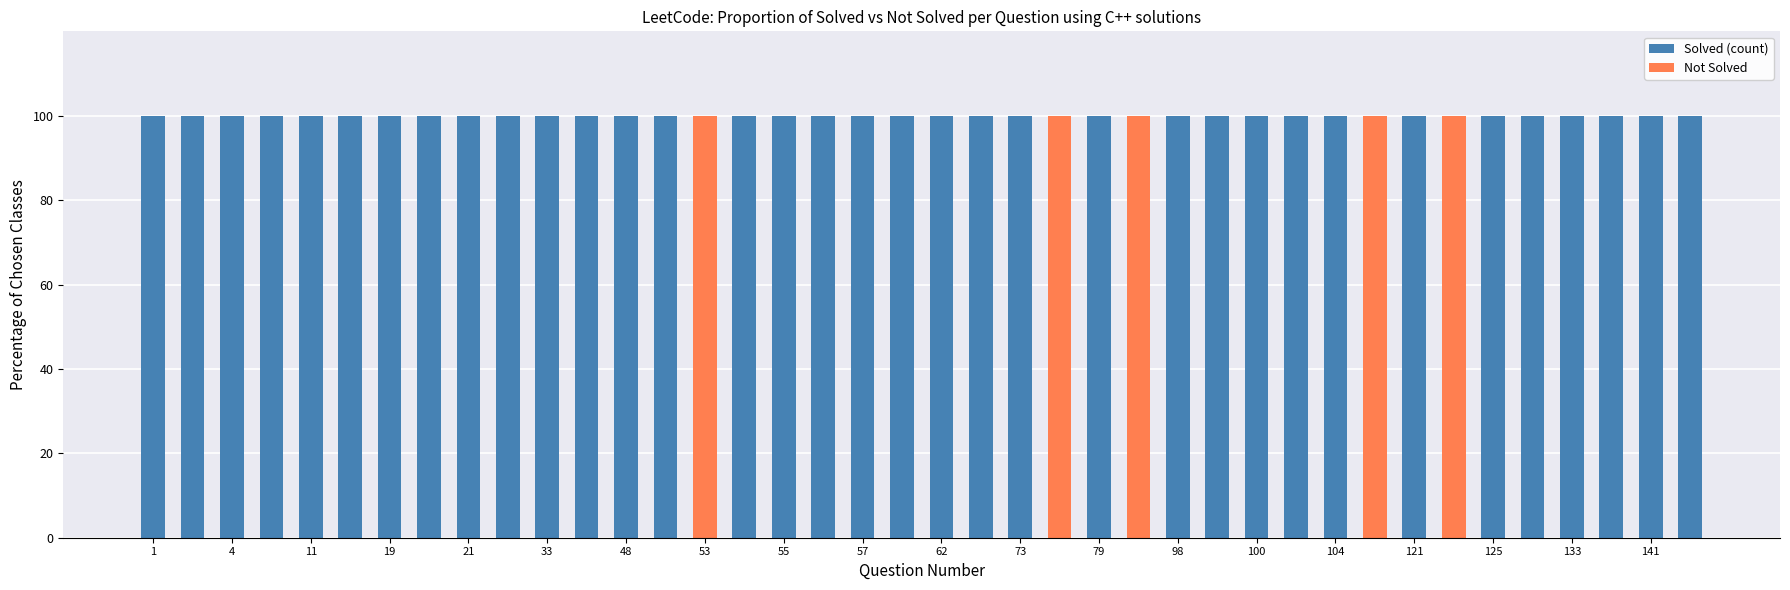

What is the sum of all Solved (count) values?

3500